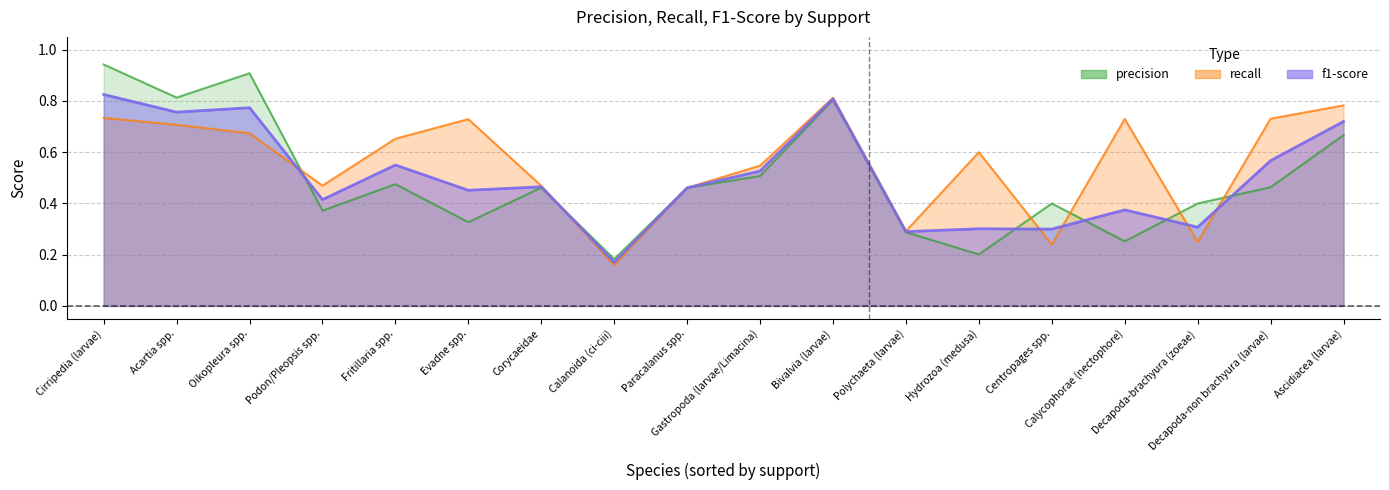

Between which two adjacent categories do precision and f1-score first intersect?

Oikopleura spp. and Podon/Pleopsis spp.